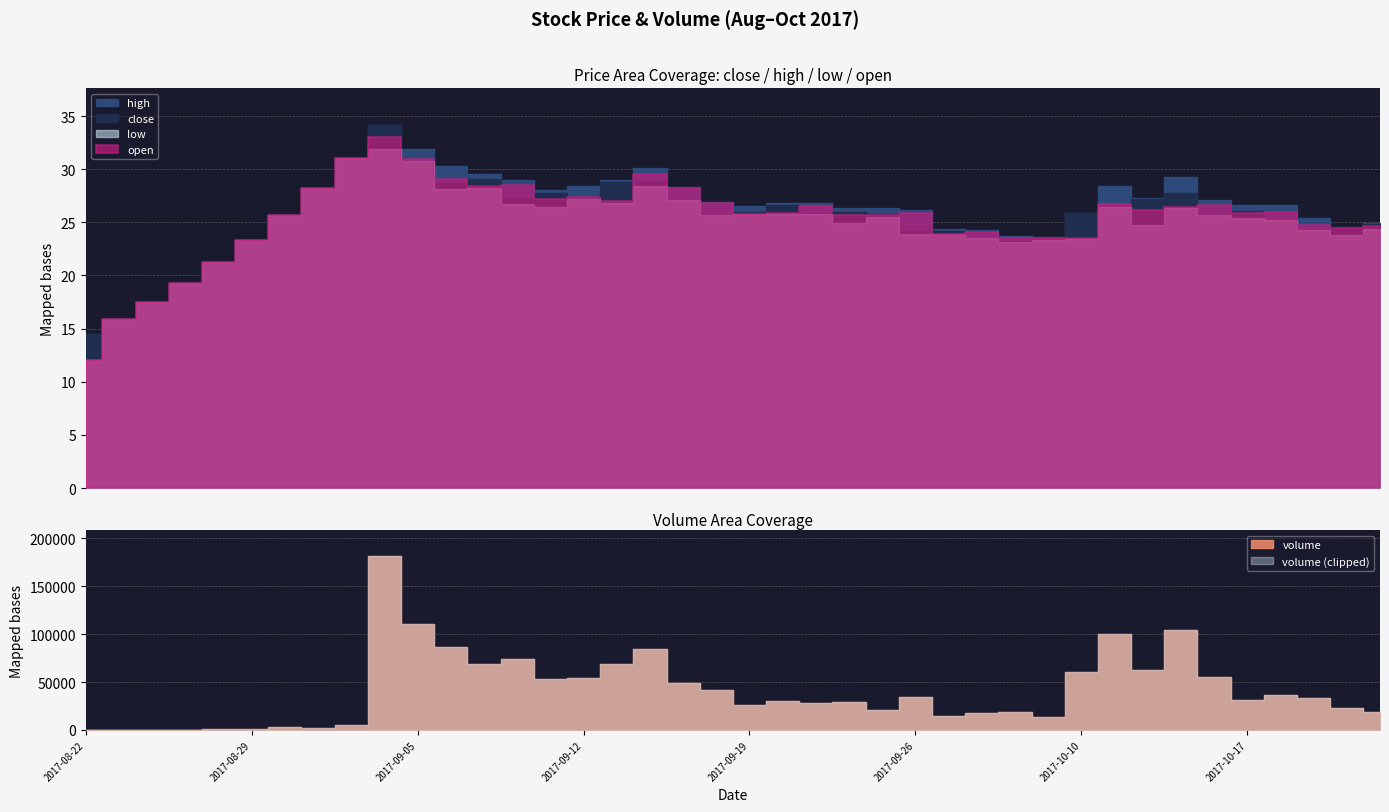

What is the total value across all series at 2017-10-17?

31449.1